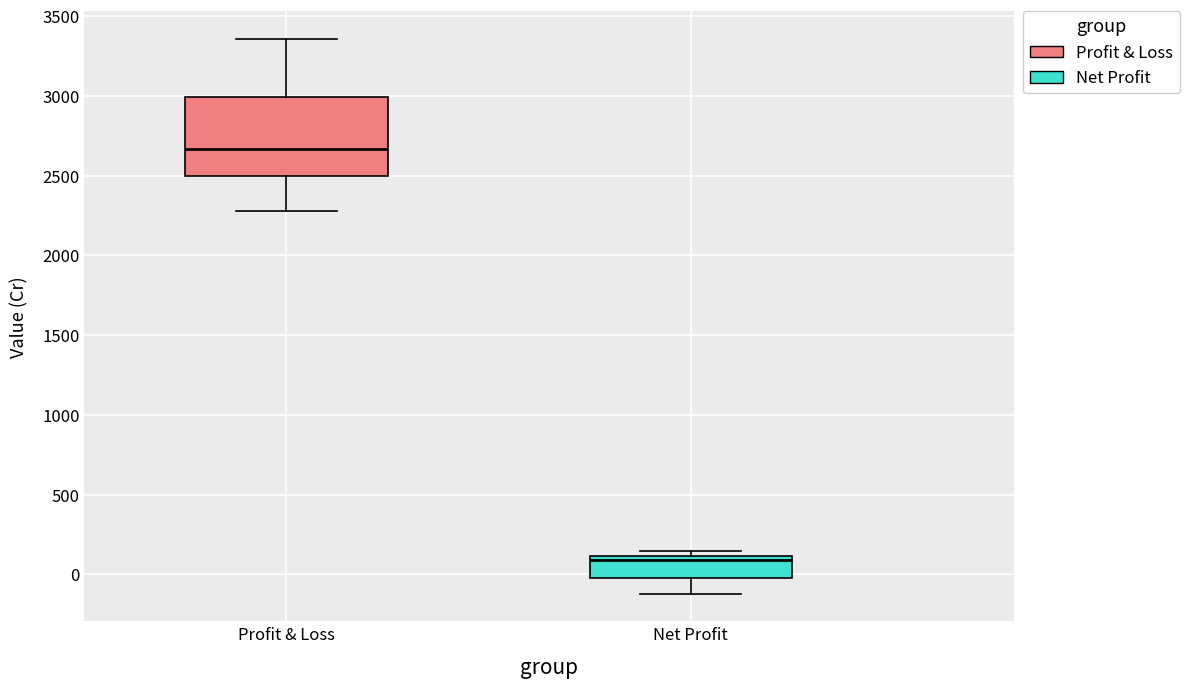

Reading left to right, read every box against the y-axis: the position of its median line, the range the box covers, and the ends of its whiskers. The values are not printed on the chart, so give them approximately, as read against the axis.

Profit & Loss: median 2650, box 2500 to 3000, whiskers 2300 to 3350
Net Profit: median 100 (just below the box's upper edge), box 0 to 100, whiskers -100 to 150